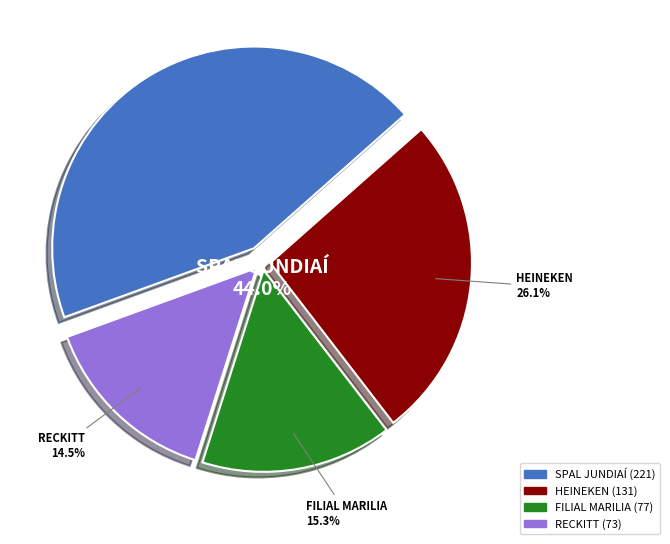

To the nearest percent, what percentage of the pie is FILIAL MARILIA?

15%